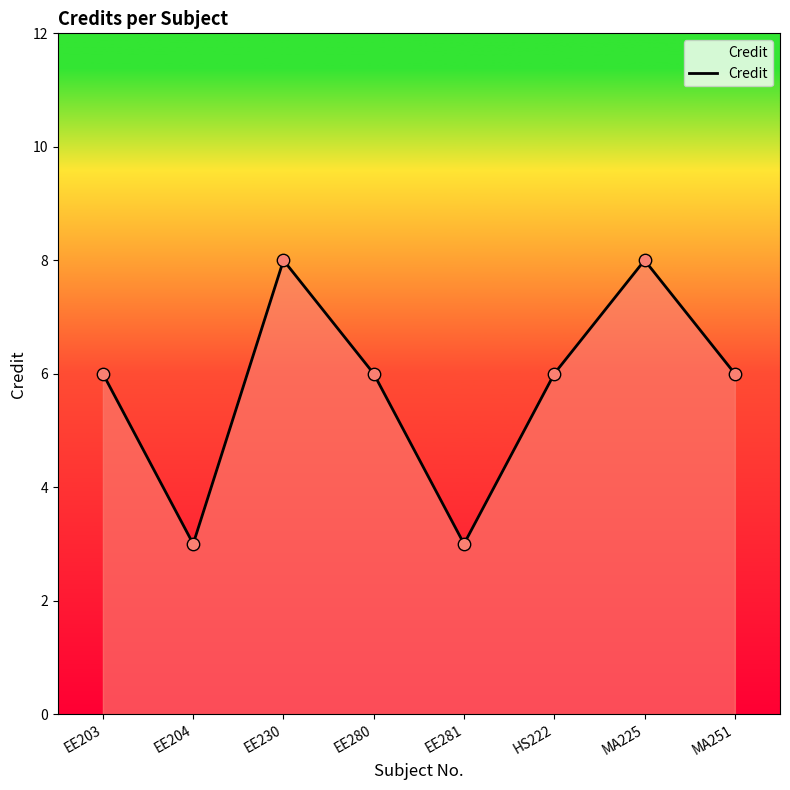

Approximately how many times larger is the value at EE230 compared to EE281?

2.7